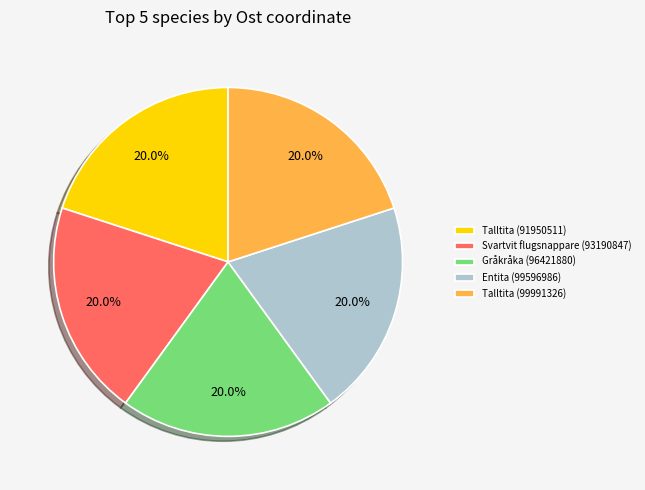

How much of the chart is everything except Talltita (99991326)?

80.0%